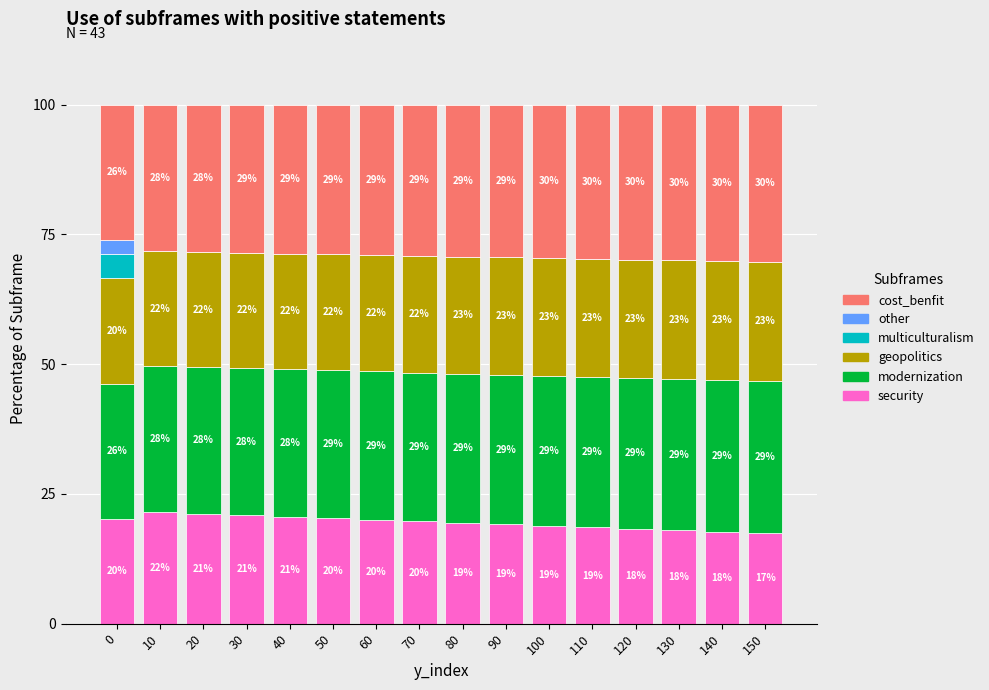

What are all the series names shown in the legend?

cost_benfit, other, multiculturalism, geopolitics, modernization, security